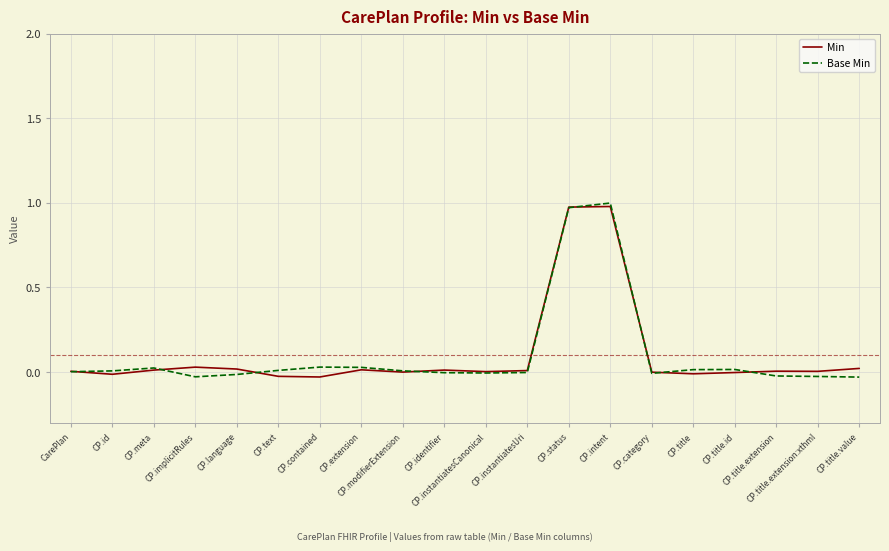

Is this an area chart (filled region under the line)?

No